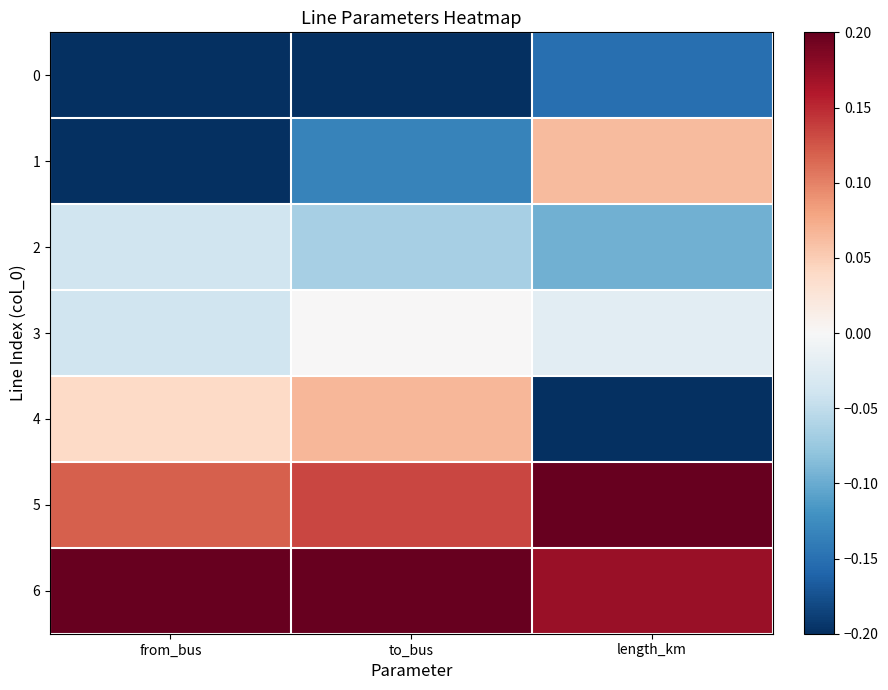

How many distinct data groups are displayed?

7